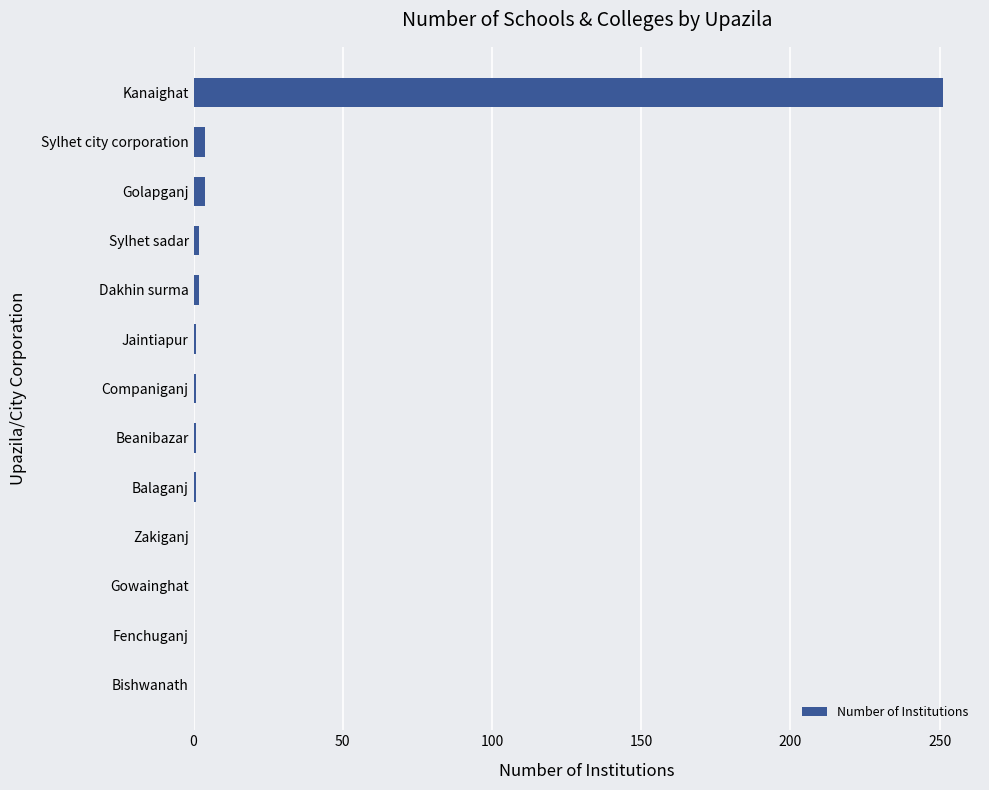

Which has a higher value, Balaganj or Kanaighat?

Kanaighat